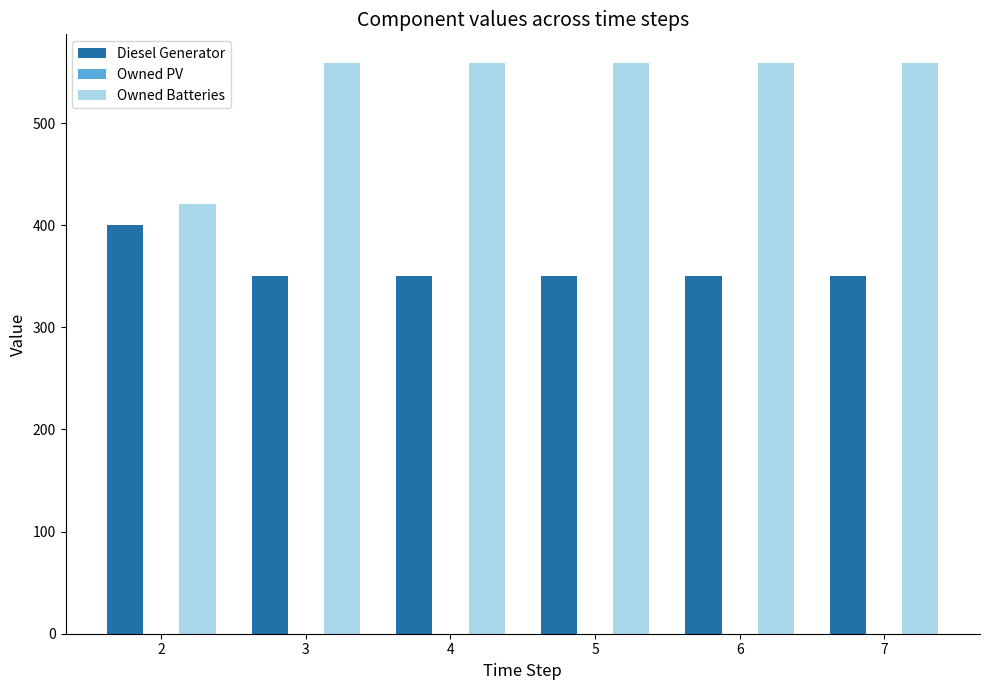

Does the chart contain any negative values?

No